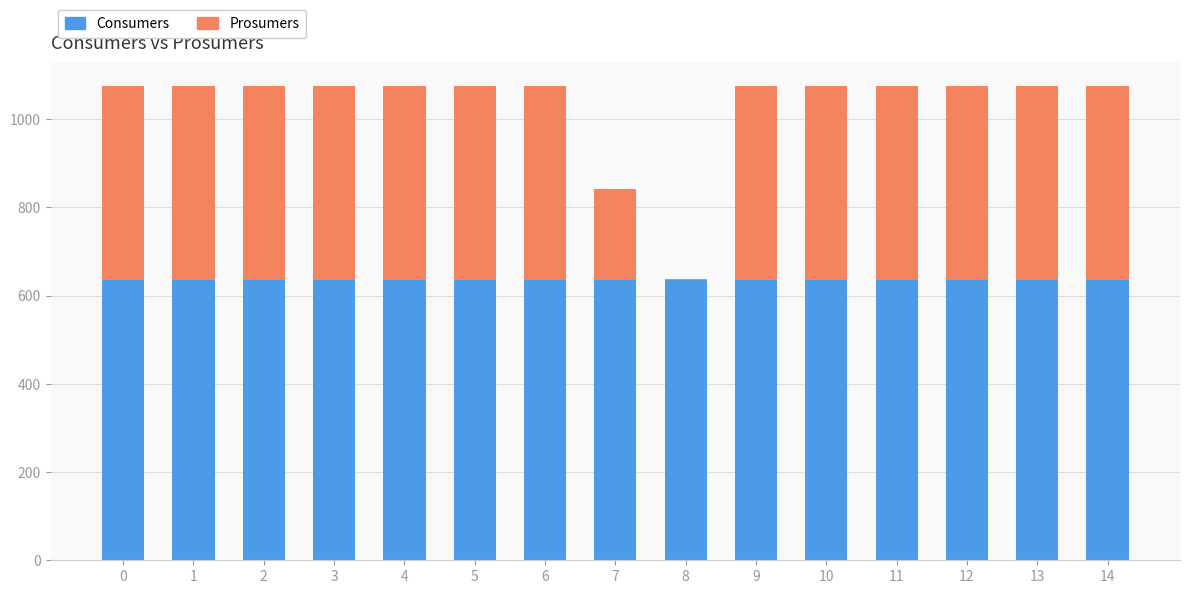

The value of Consumers at 6 is 635. True or false?

True